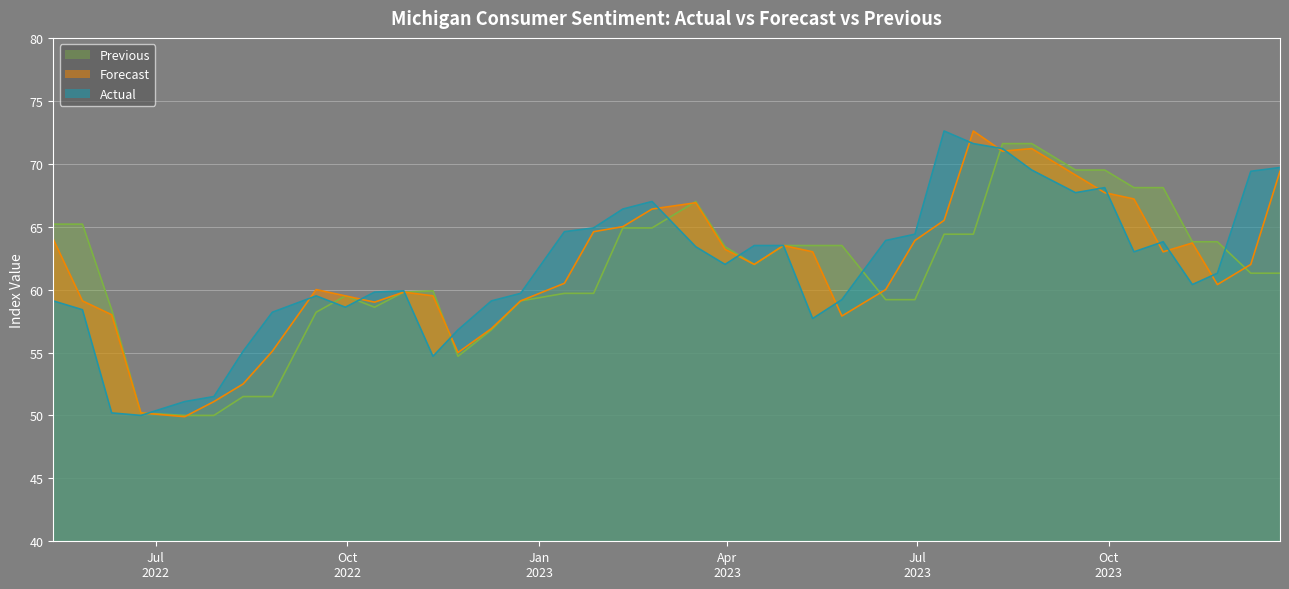

How many intersections are there between Actual and Previous?

10